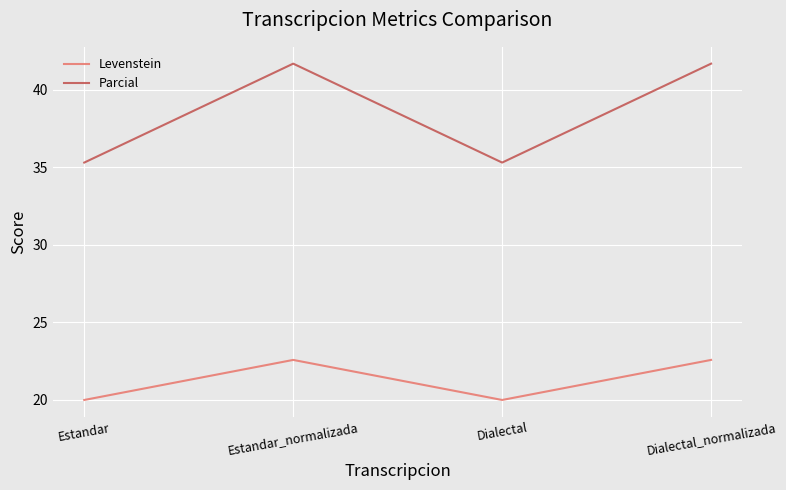

How many Levenstein values are between 19 and 22?

2